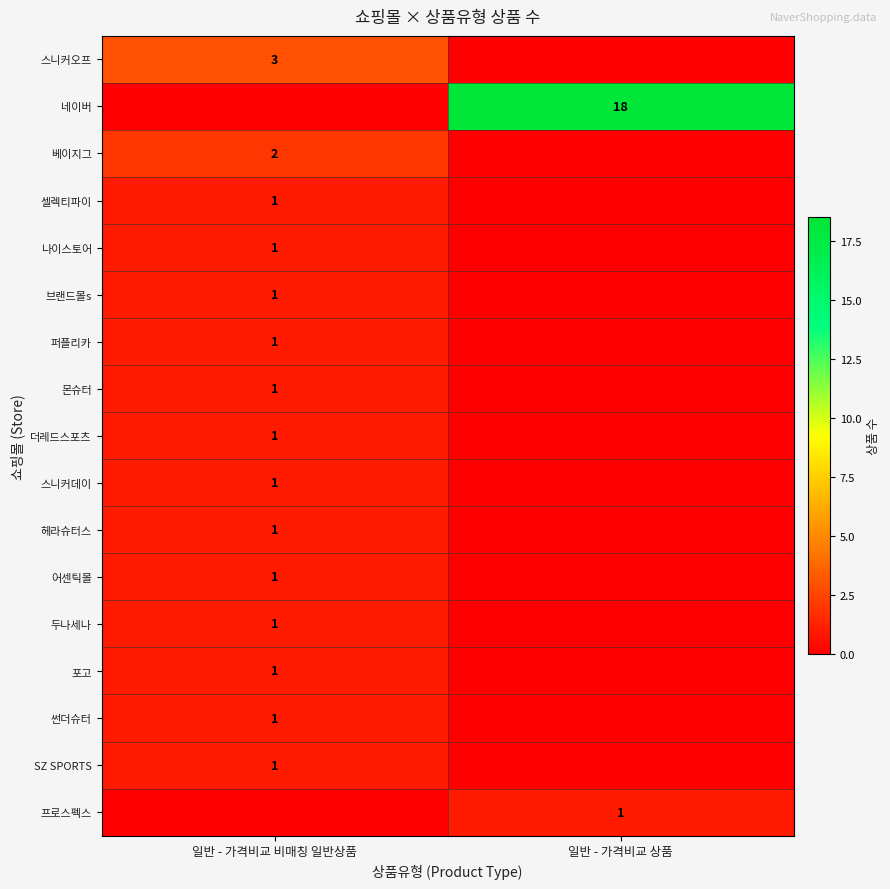

True or false: SZ SPORTS has a value of 1 at 일반 - 가격비교 비매칭 일반상품.

True